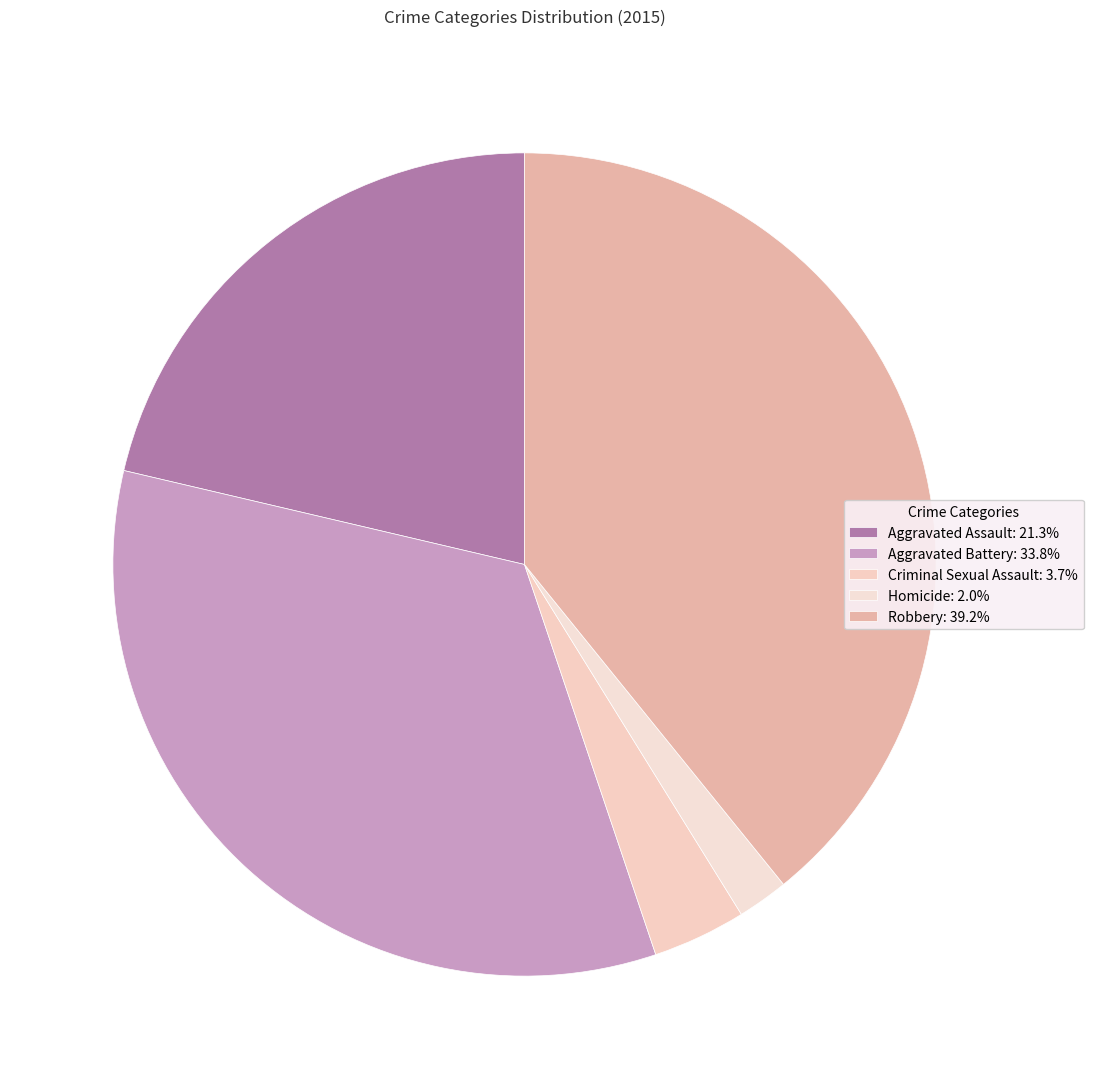

How many slices are in this pie chart?

5